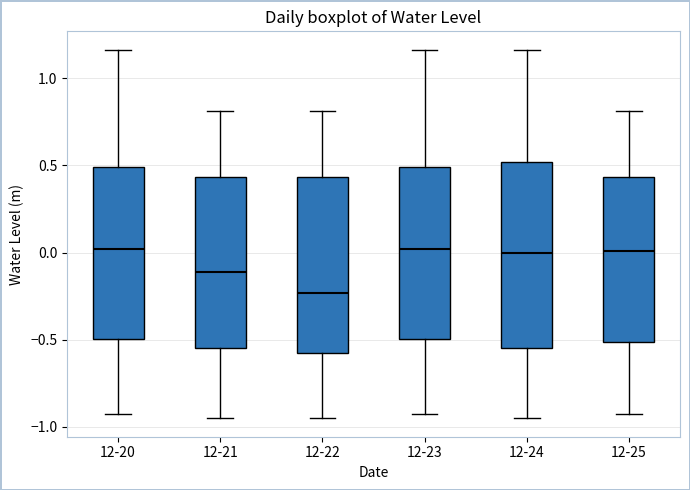

Reading left to right, transcribe this box plot: for each box, give where its median line is, the range the box spans, and where its two whiskers end, as read against the y-axis. The values are not printed on the chart, so give them approximately, as read against the axis.

12-20: median 0.00, box -0.50 to 0.50, whiskers -0.95 to 1.15
12-21: median -0.10, box -0.55 to 0.45, whiskers -0.95 to 0.80
12-22: median -0.25, box -0.60 to 0.45, whiskers -0.95 to 0.80
12-23: median 0.00, box -0.50 to 0.50, whiskers -0.95 to 1.15
12-24: median 0.00, box -0.55 to 0.50, whiskers -0.95 to 1.15
12-25: median 0.00, box -0.50 to 0.45, whiskers -0.95 to 0.80